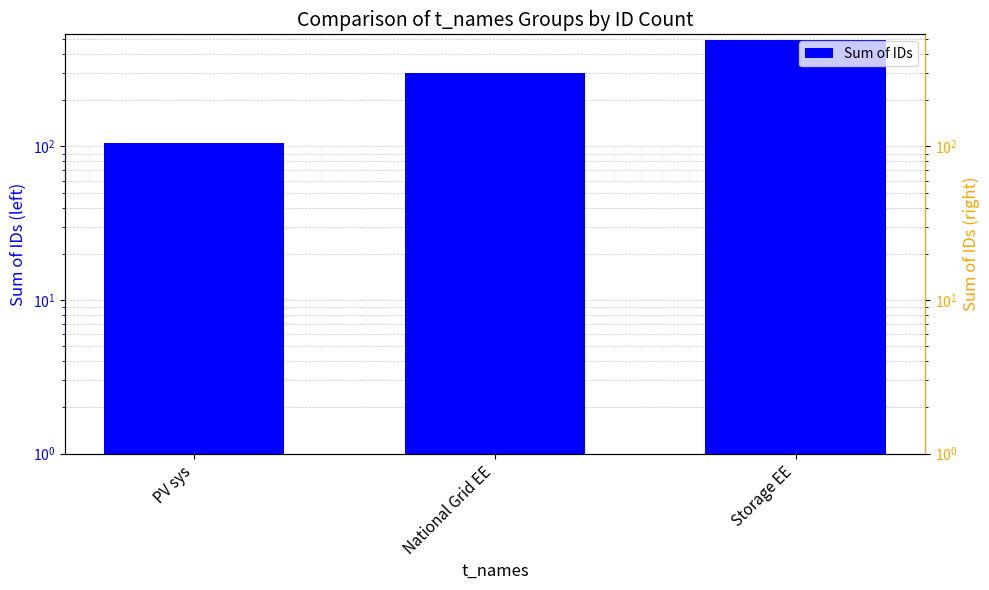

Rank the categories by value from lowest to highest.

PV sys, National Grid EE, Storage EE